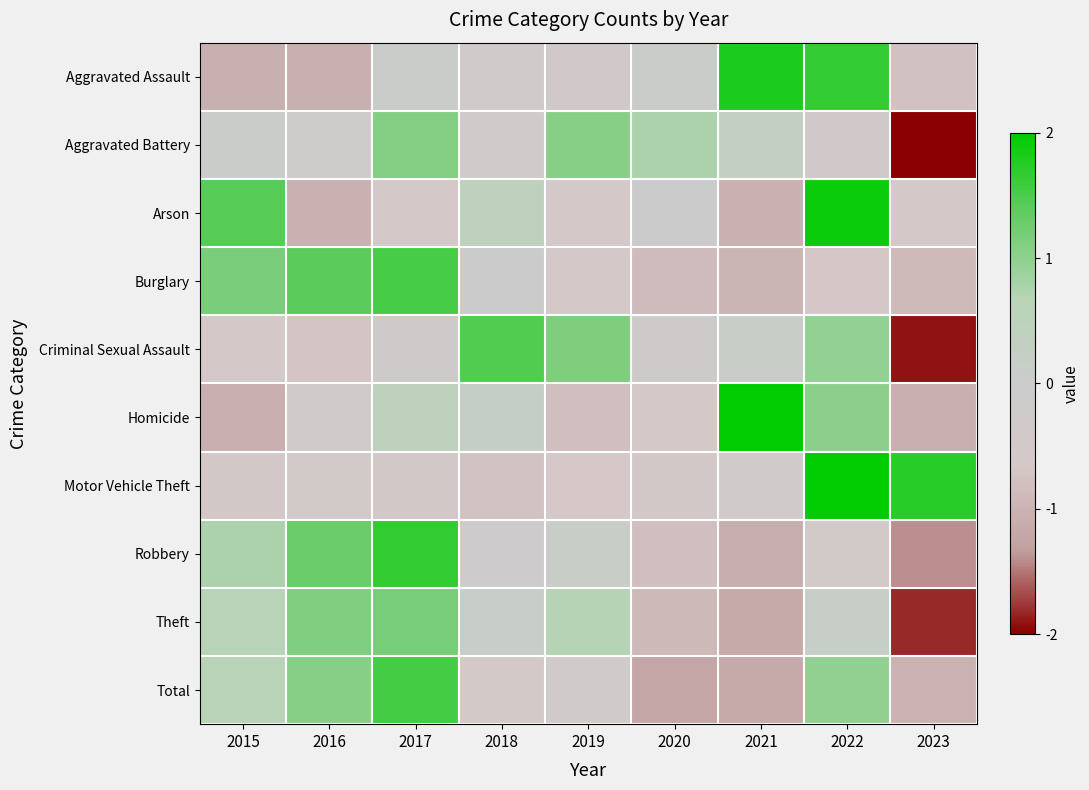

Rank the series by their maximum value, from highest to lowest.

Homicide, Motor Vehicle Theft, Arson, Aggravated Assault, Robbery, Total, Burglary, Criminal Sexual Assault, Theft, Aggravated Battery